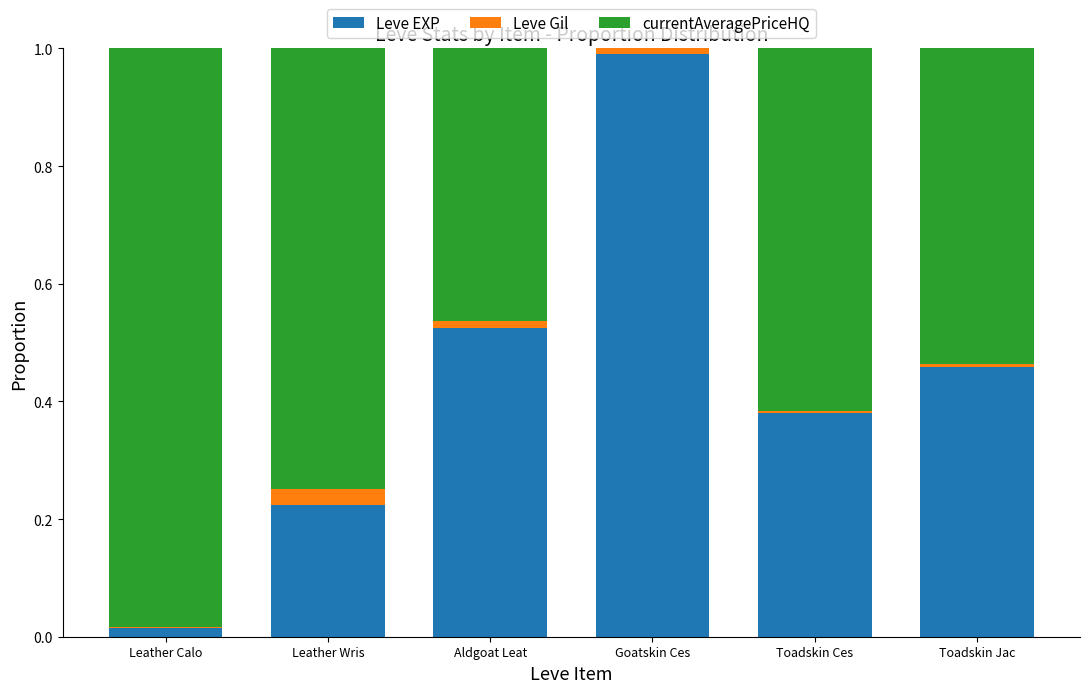

What position from the left is Toadskin Jac?

6